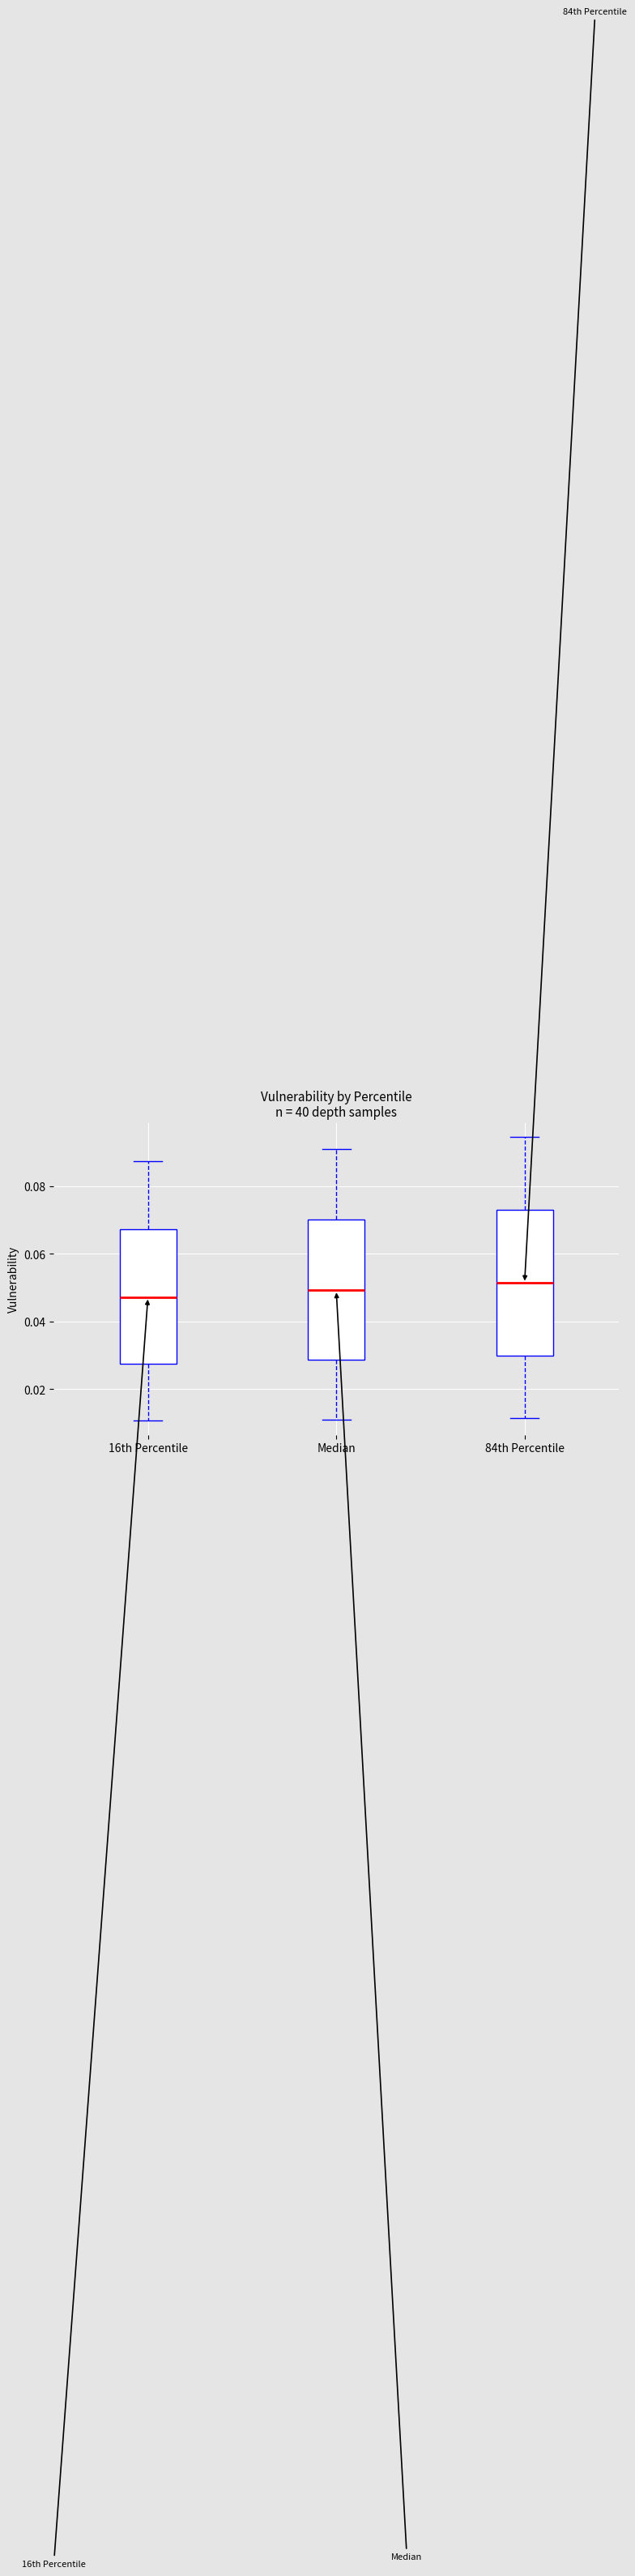

Reading left to right, read every box against the y-axis: the position of its median line, the range the box covers, and the ends of its whiskers. The values are not printed on the chart, so give them approximately, as read against the axis.

16th Percentile: median 0.048, box 0.028 to 0.068, whiskers 0.010 to 0.088
Median: median 0.050, box 0.028 to 0.070, whiskers 0.012 to 0.090
84th Percentile: median 0.052, box 0.030 to 0.074, whiskers 0.012 to 0.094